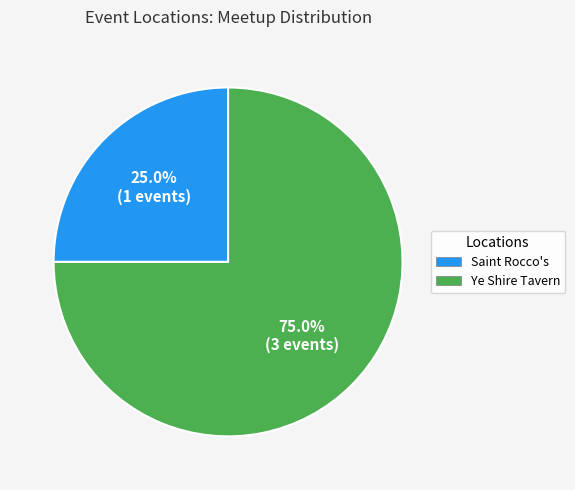

True or false: Saint Rocco's accounts for 25% of the total.

True